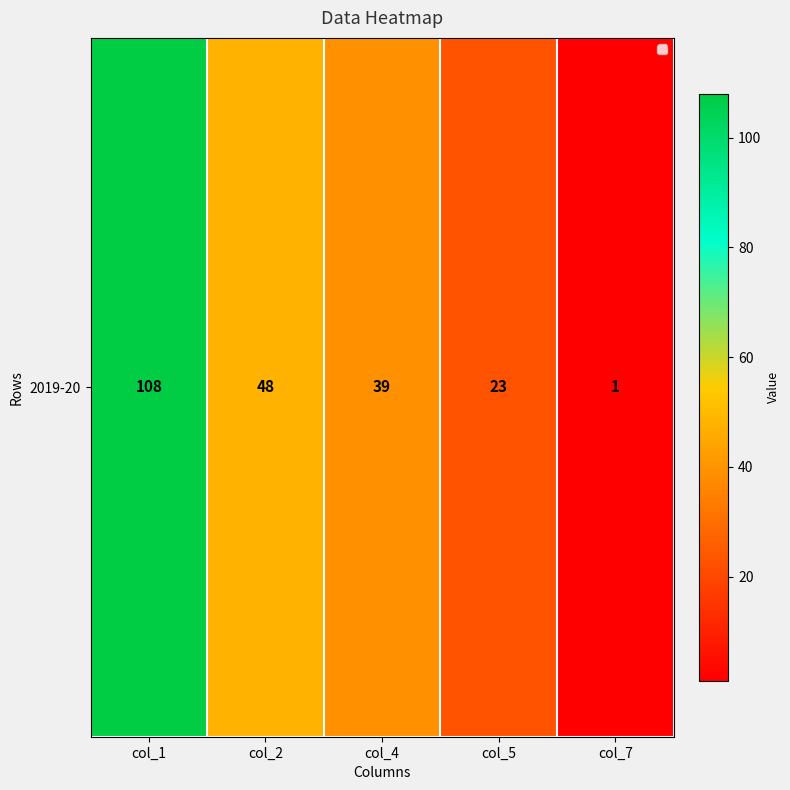

True or false: the data shows 1 at col_7.

True